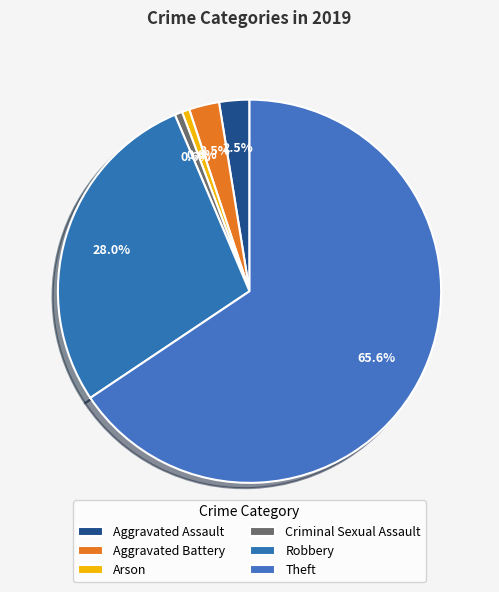

Combined, what portion of the pie is Aggravated Battery and Aggravated Assault?

5.1%